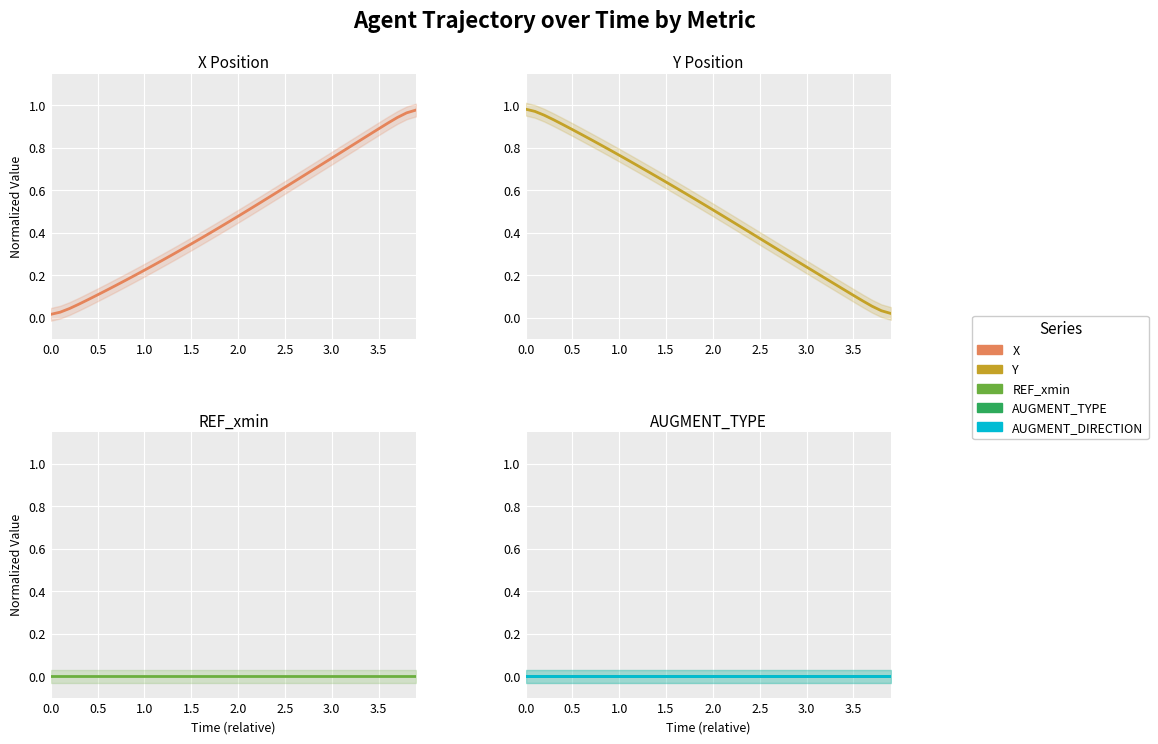

What are all the series names shown in the legend?

X, Y, REF_xmin, AUGMENT_TYPE, AUGMENT_DIRECTION